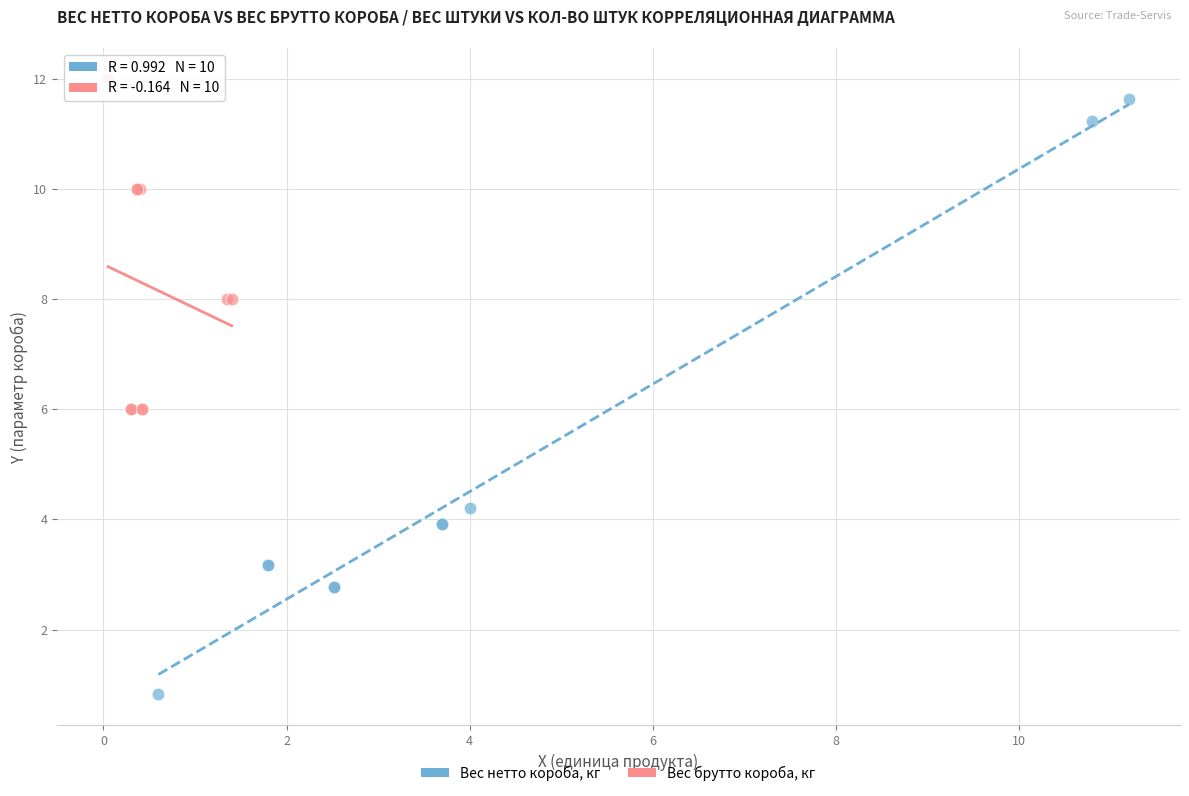

Which series contains the lowest Y value?

Вес нетто короба, кг